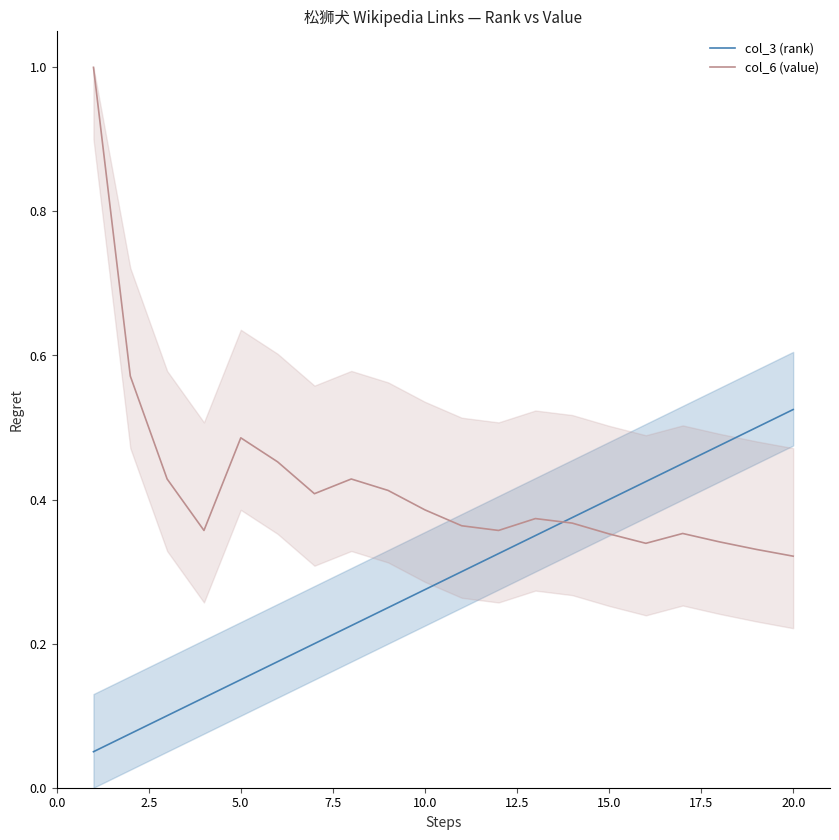

What are all the series names shown in the legend?

col_3 (rank), col_6 (value)